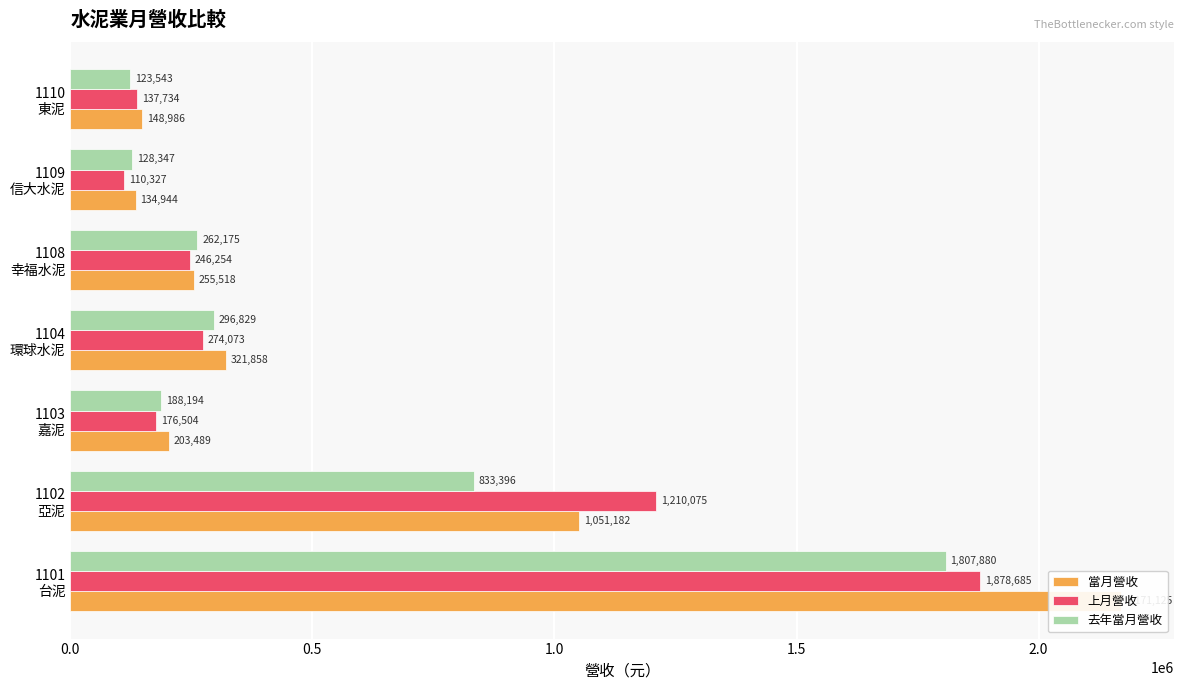

What are all the series names shown in the legend?

當月營收, 上月營收, 去年當月營收